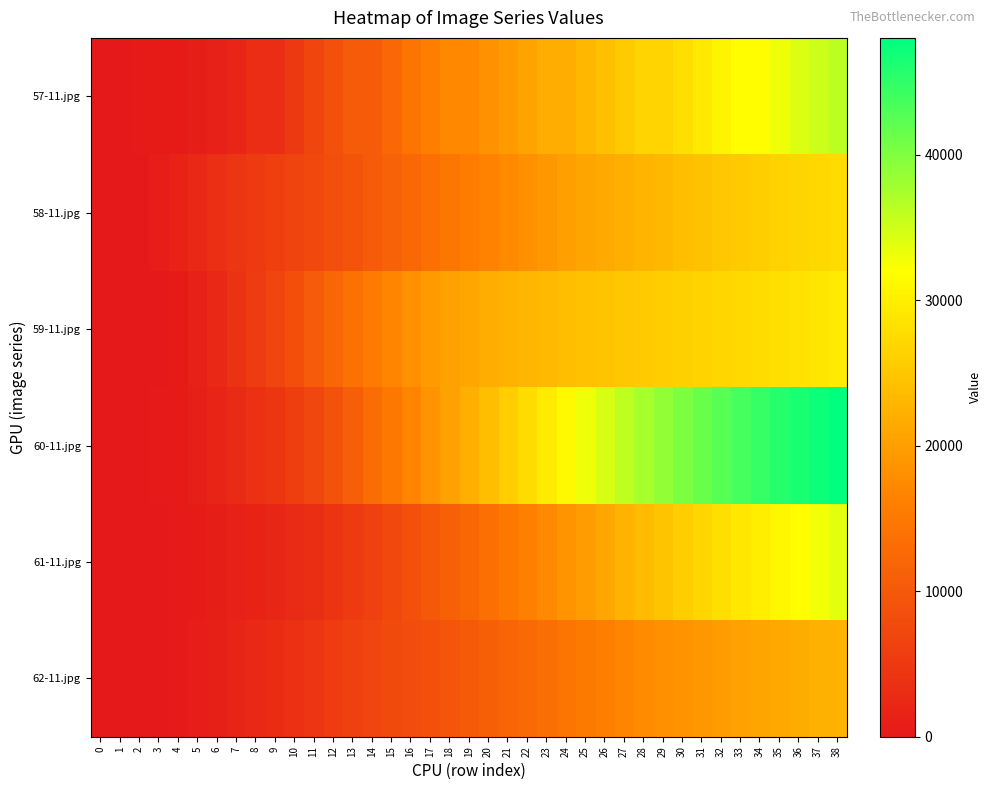

What is the greatest value displayed?

48051